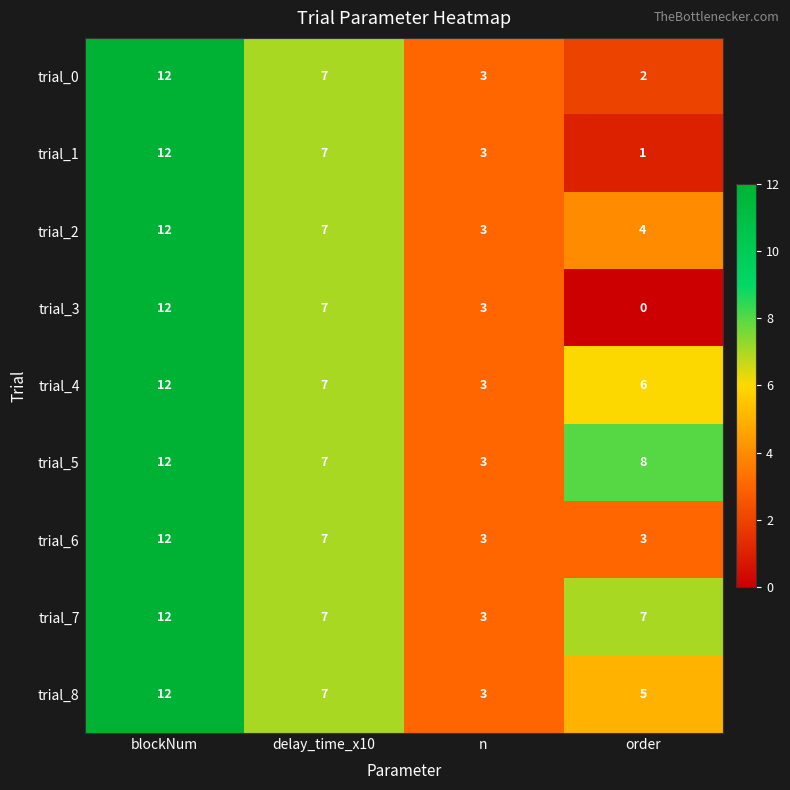

Which category has the lowest value across all series?

order